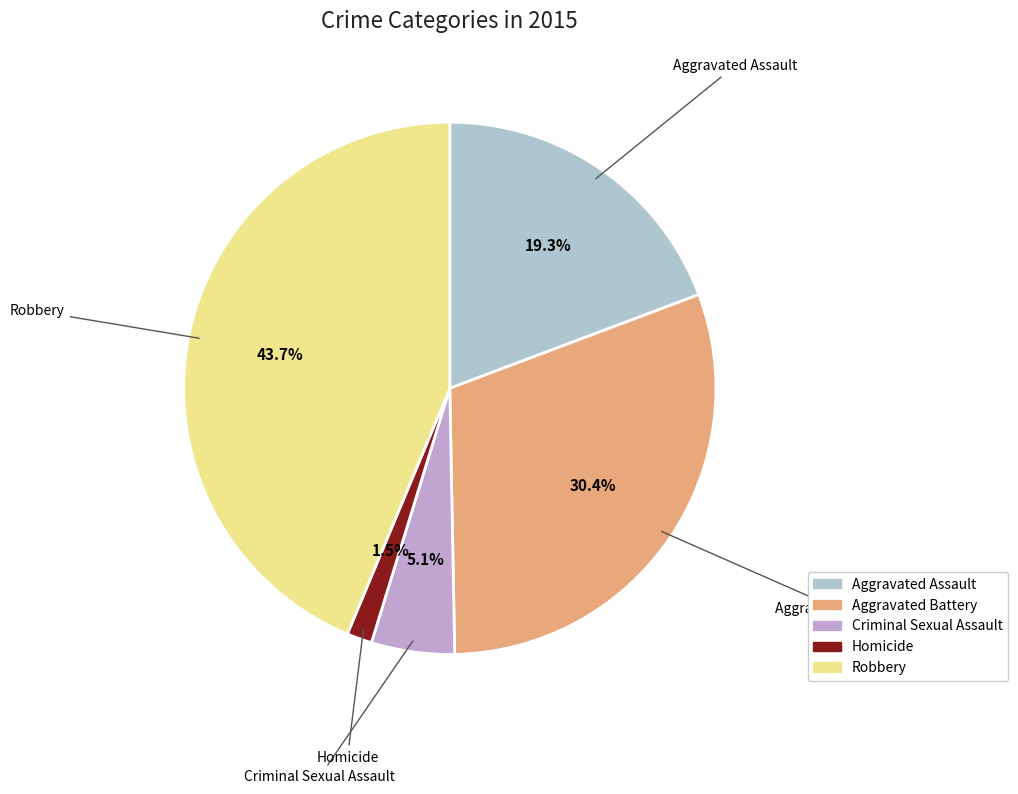

To the nearest percent, what percentage of the pie is Criminal Sexual Assault?

5%